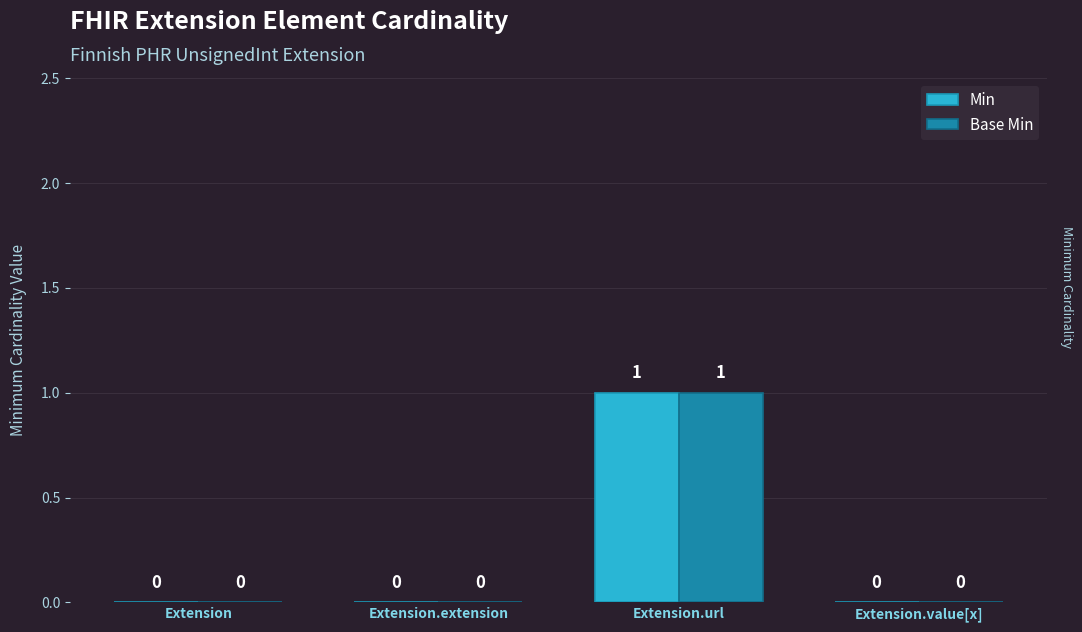

How many series are shown in this chart?

2